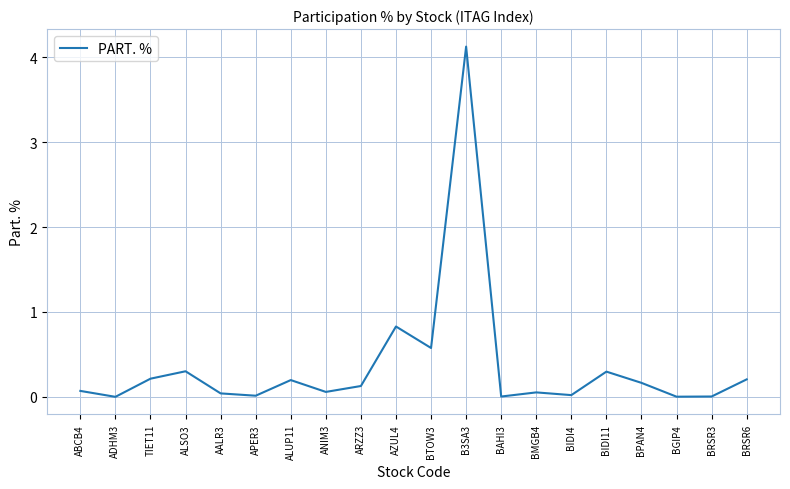

How many distinct data groups are displayed?

1